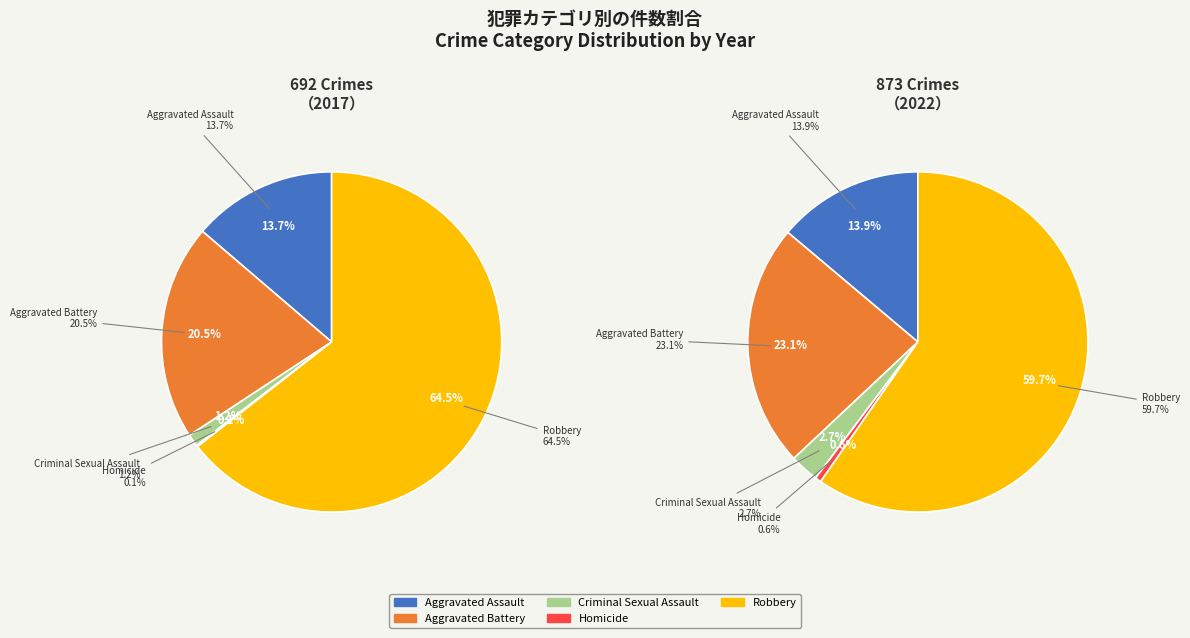

What percentage do Criminal Sexual Assault and Homicide together represent?

1.3%